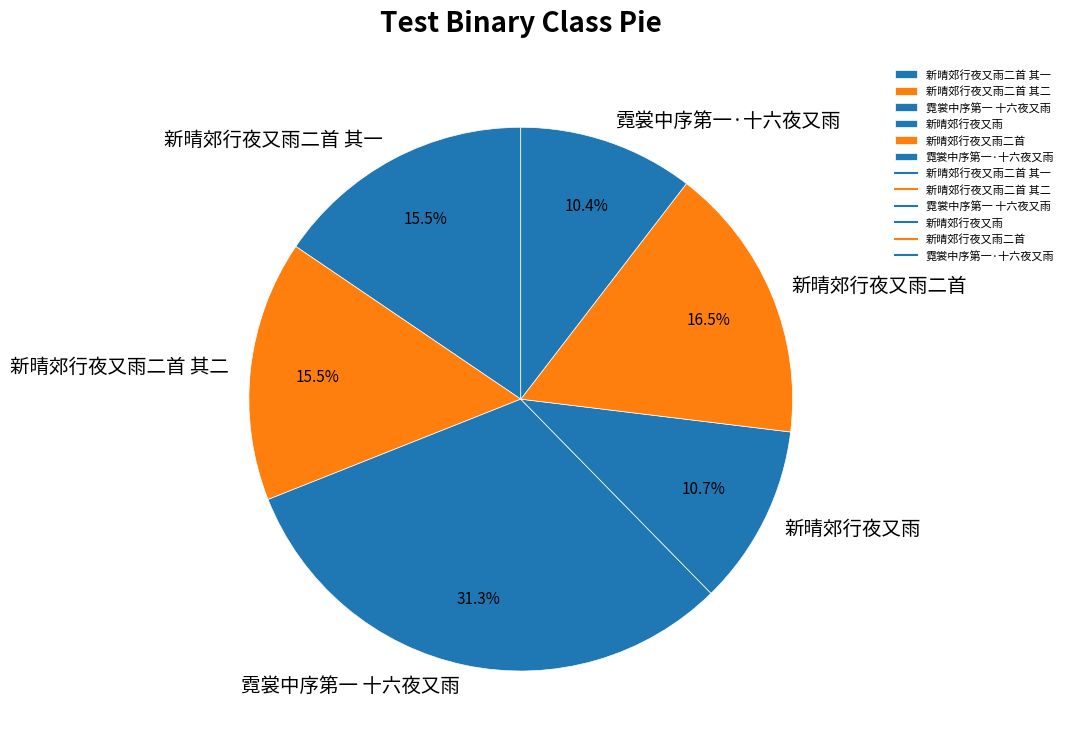

Does any single category account for the majority?

No